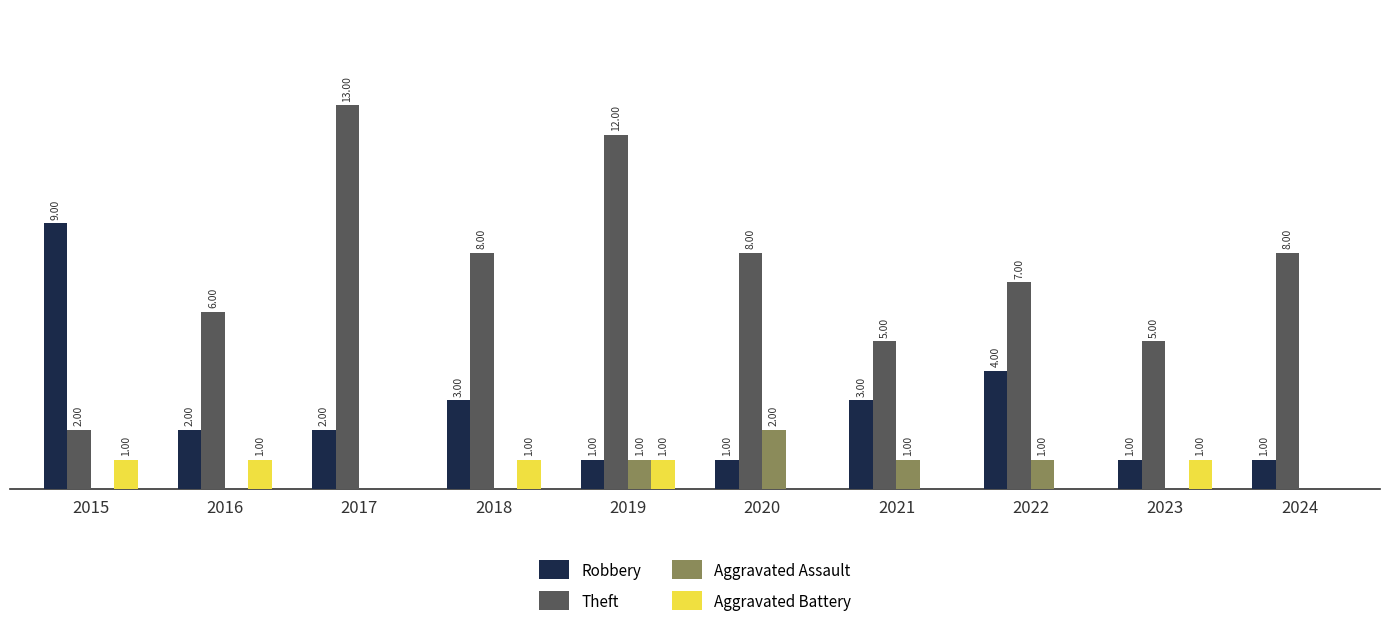

Which series has the largest total across all categories?

Theft